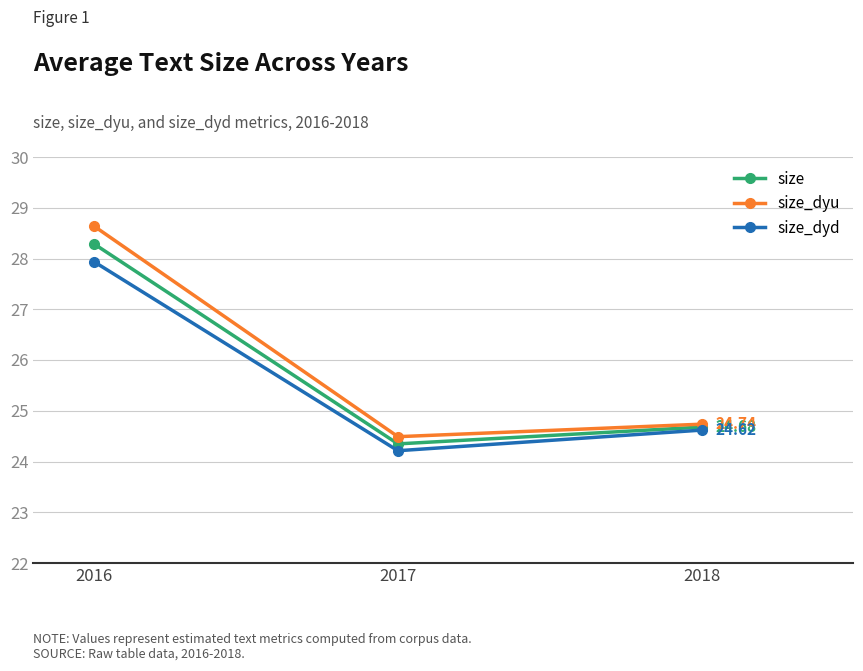

The value of size_dyu at 2018 is 24.7. True or false?

True